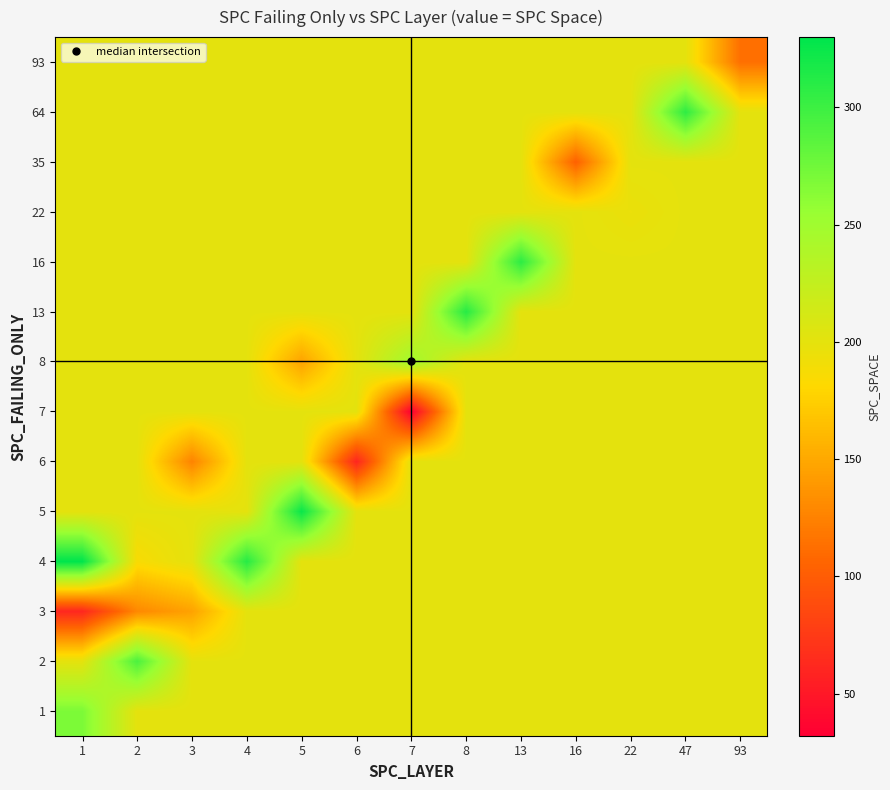

What is the total value across all series at 93?

2713.7